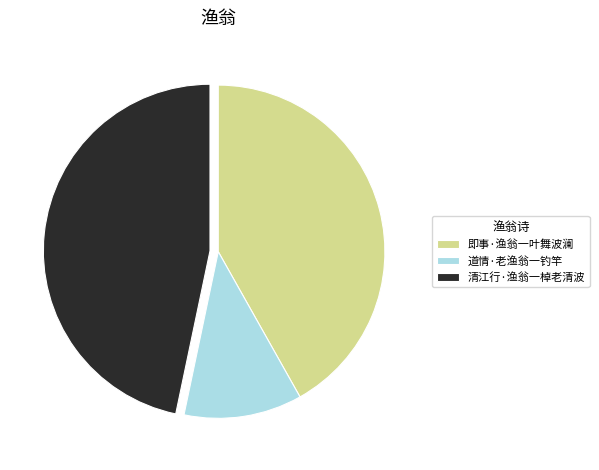

How many segments does this pie chart have?

3